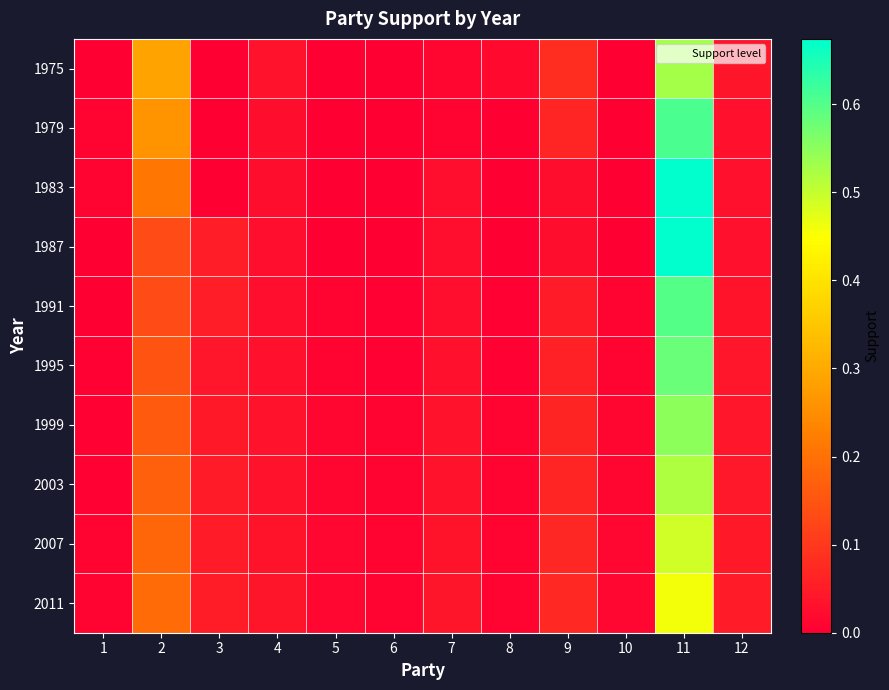

At how many categories does at least one series exceed 0?

12